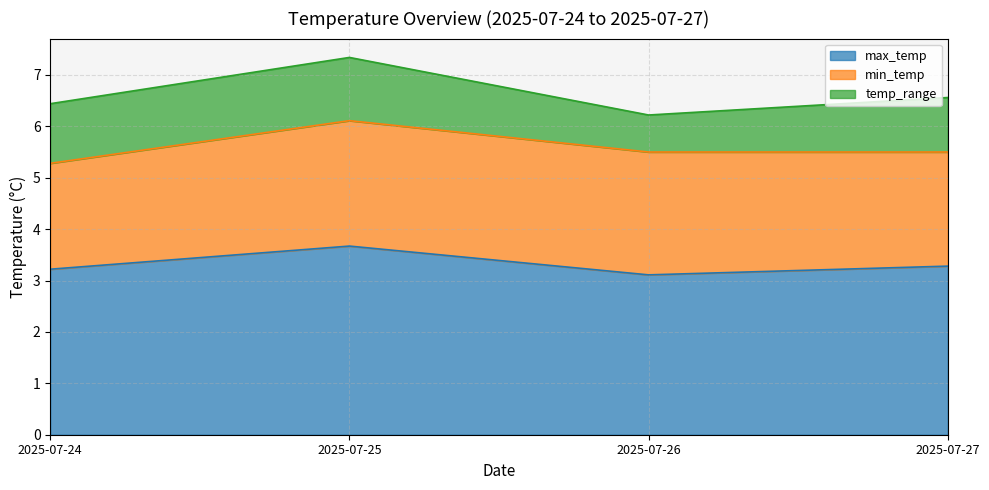

What is the spread (max minus min) of values at 2025-07-25?

2.4